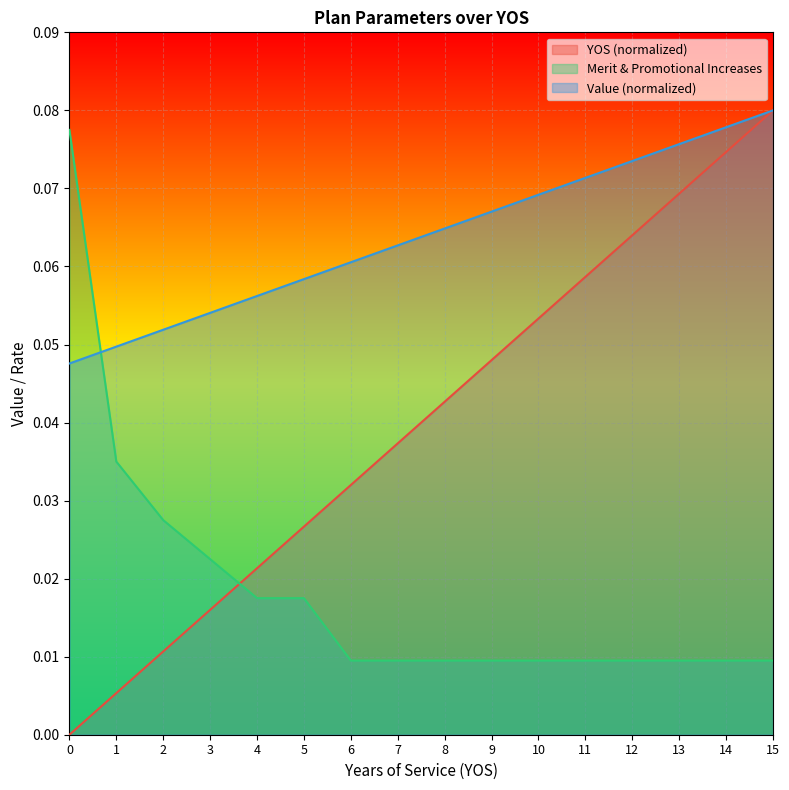

True or false: Merit & Promotional Increases and Value intersect in this chart.

True